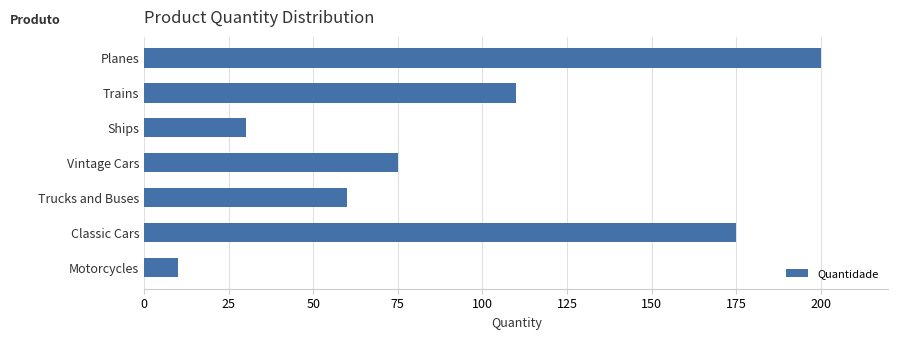

What is the minimum value shown in the chart?

10